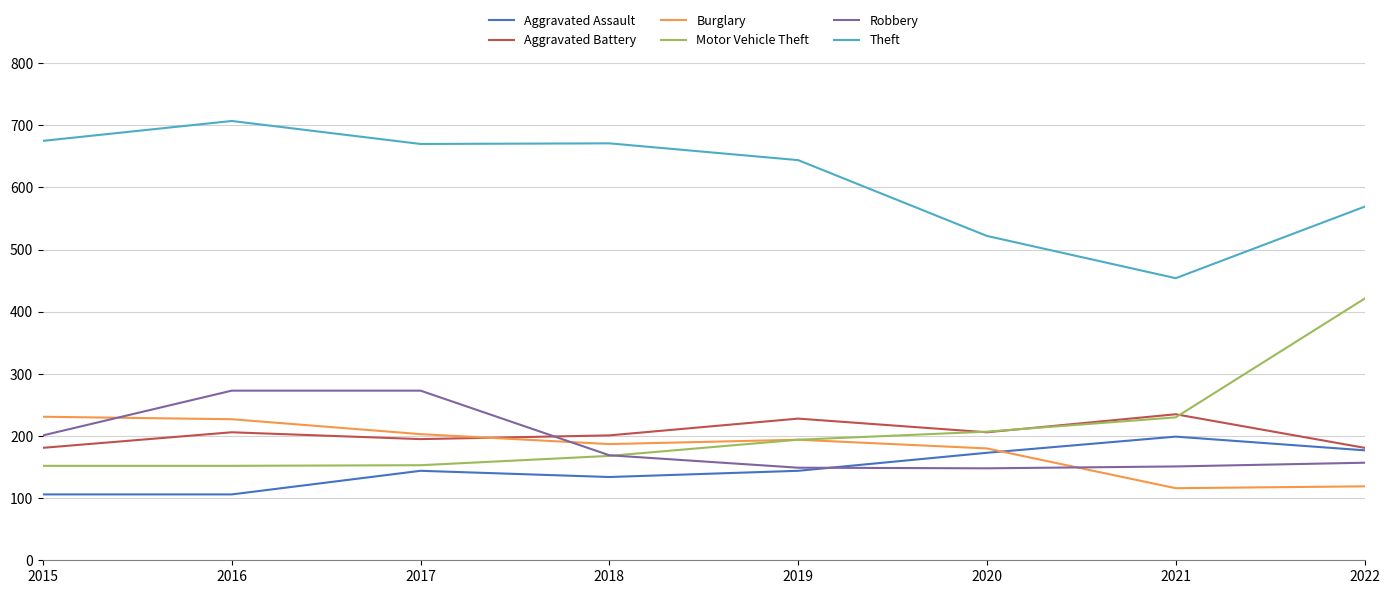

What is the total value across all series at 2018?

1530